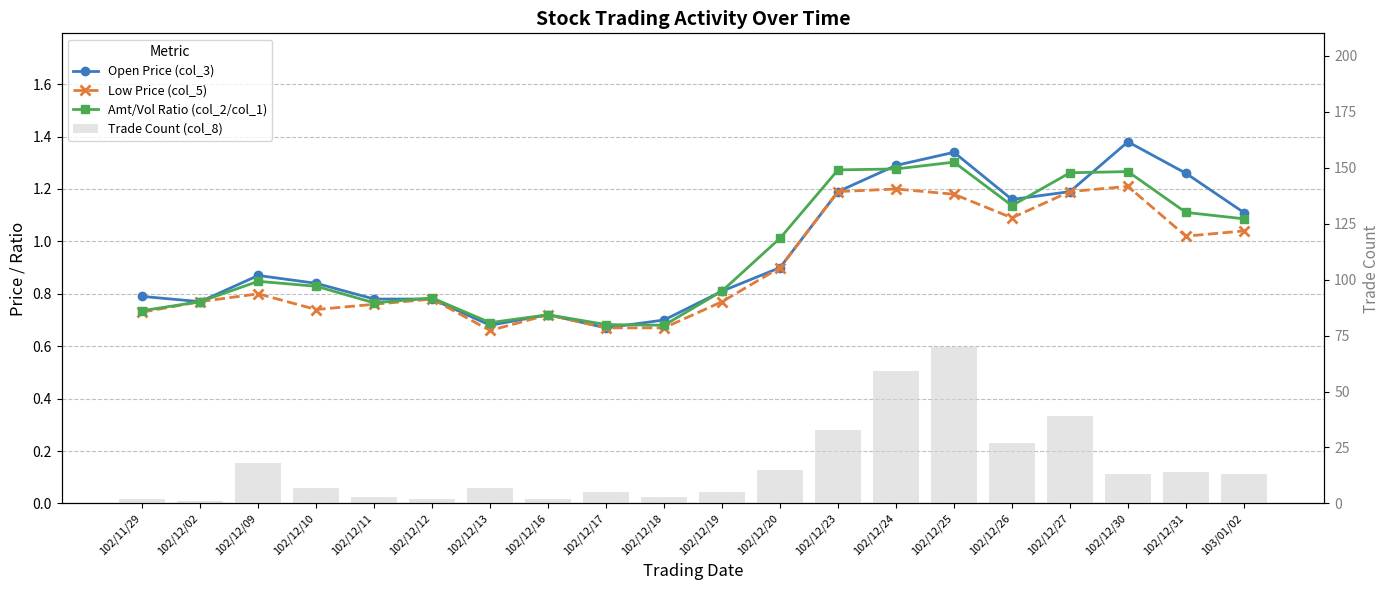

At which label is Amt/Vol Ratio (col_2/col_1) closest to 0?

102/12/18